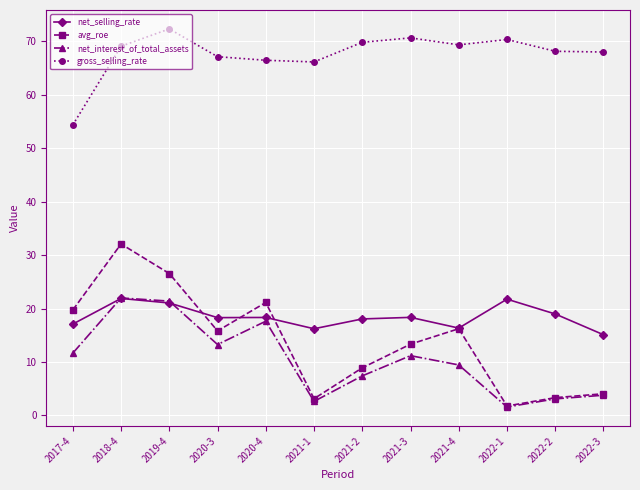

What position from the left is 2018-4?

2